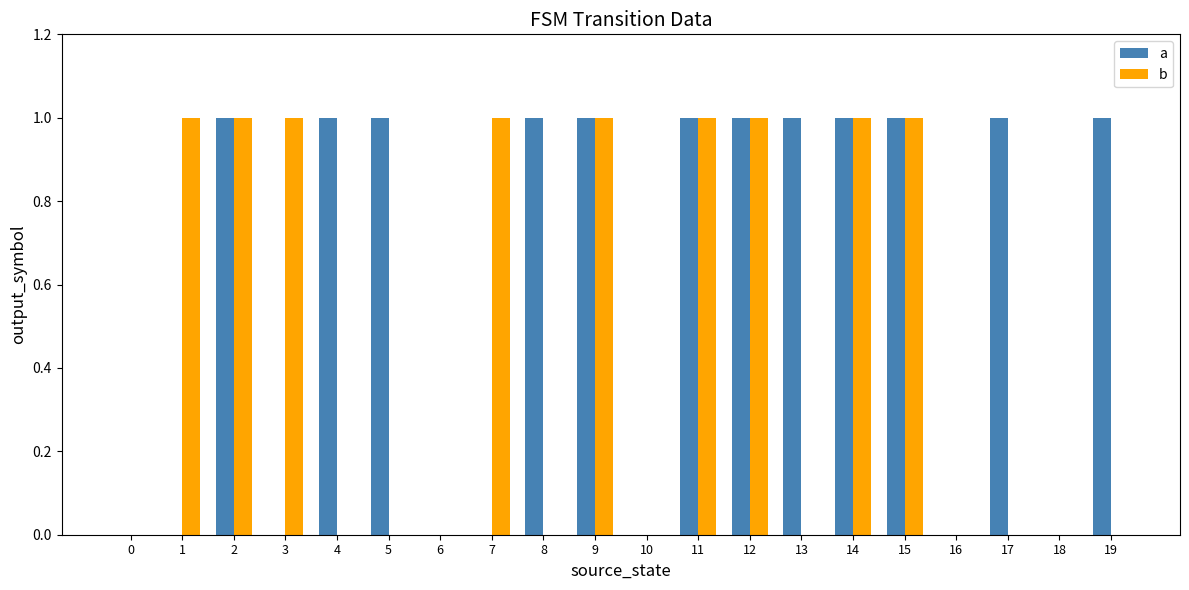

What are all the series names shown in the legend?

a, b